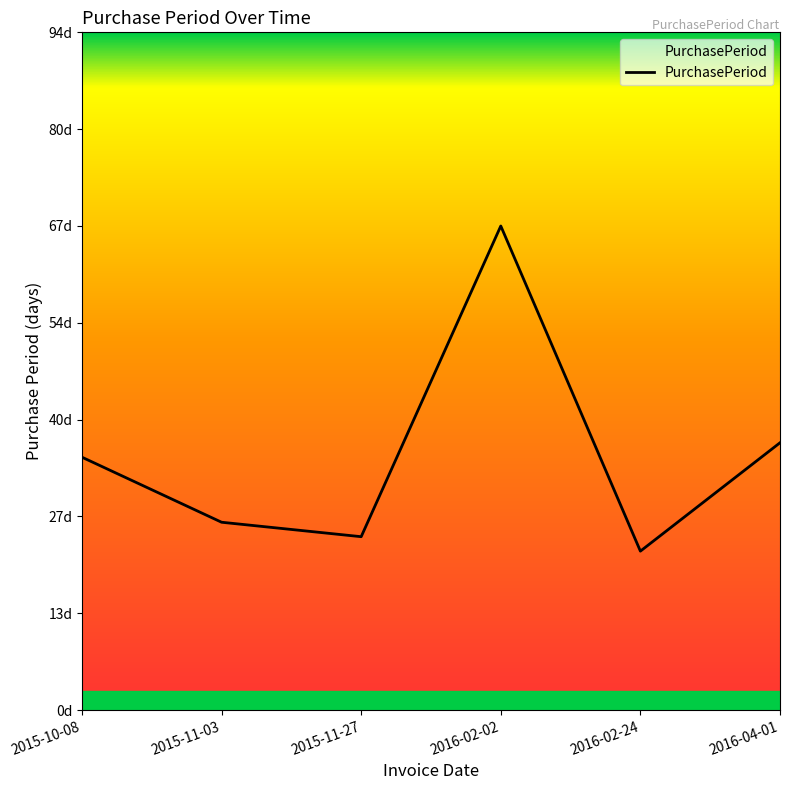

Is this an area chart (filled region under the line)?

Yes